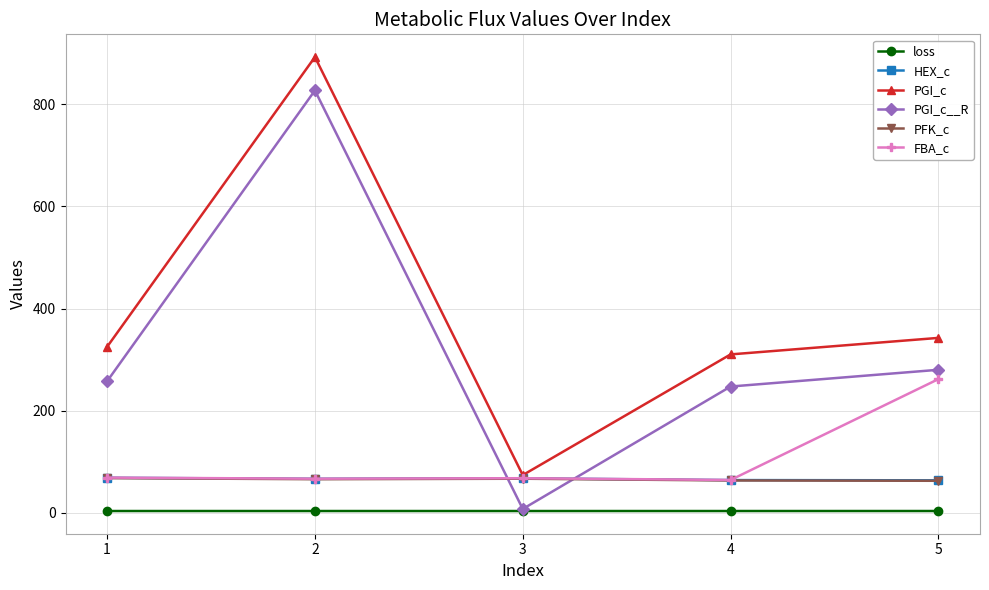

How many values in the HEX_c series exceed 66?

3